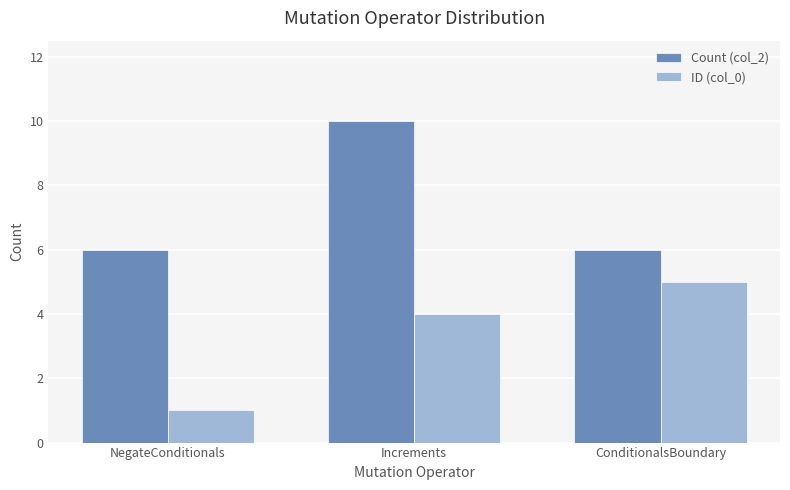

The value of ID (col_0) at NegateConditionals is 2. True or false?

False